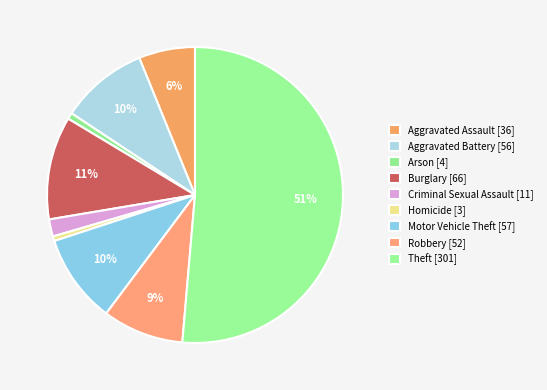

How many slices are in this pie chart?

9